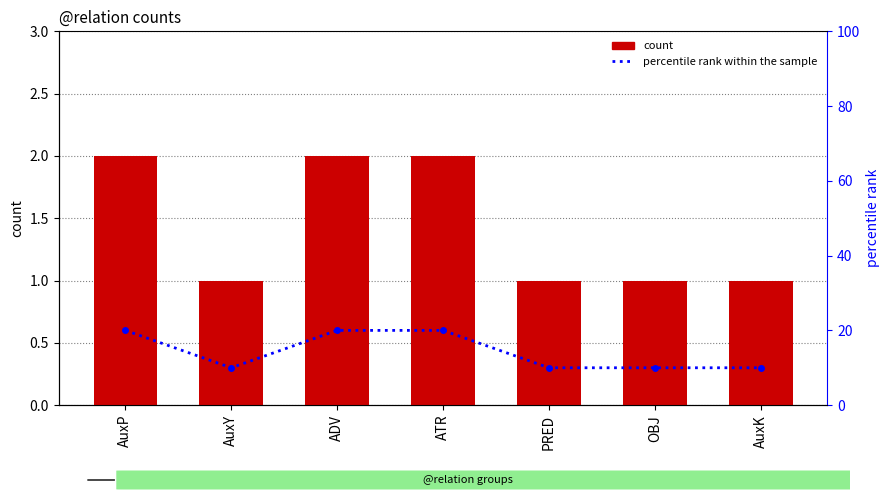

How many data points does each series have?

7